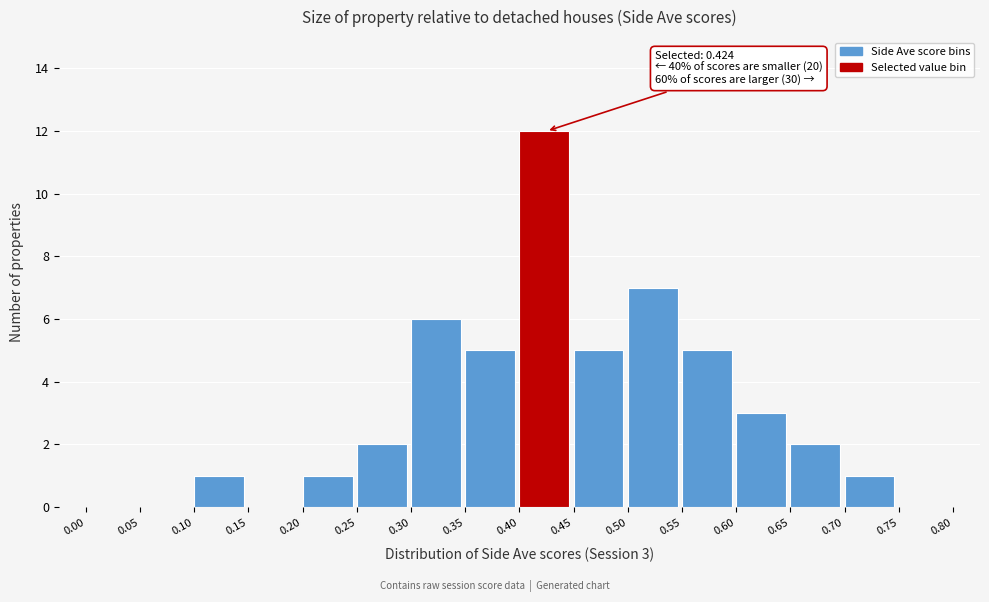

Over which range of the x-axis is the bar tallest?

0.40 to 0.45